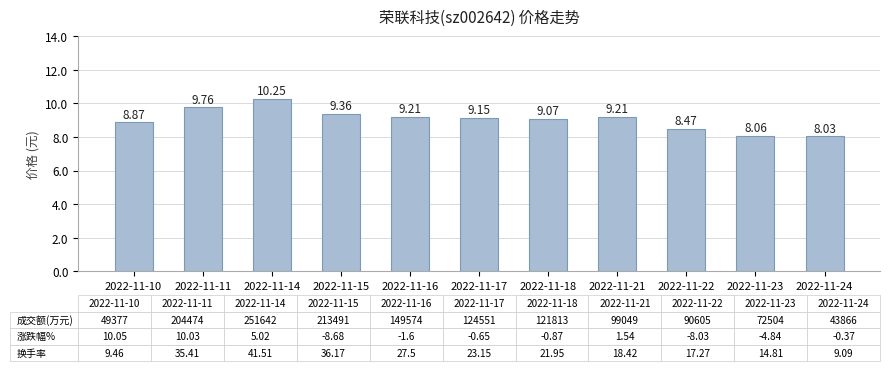

Where is the data nearest to the value 9?

2022-11-18